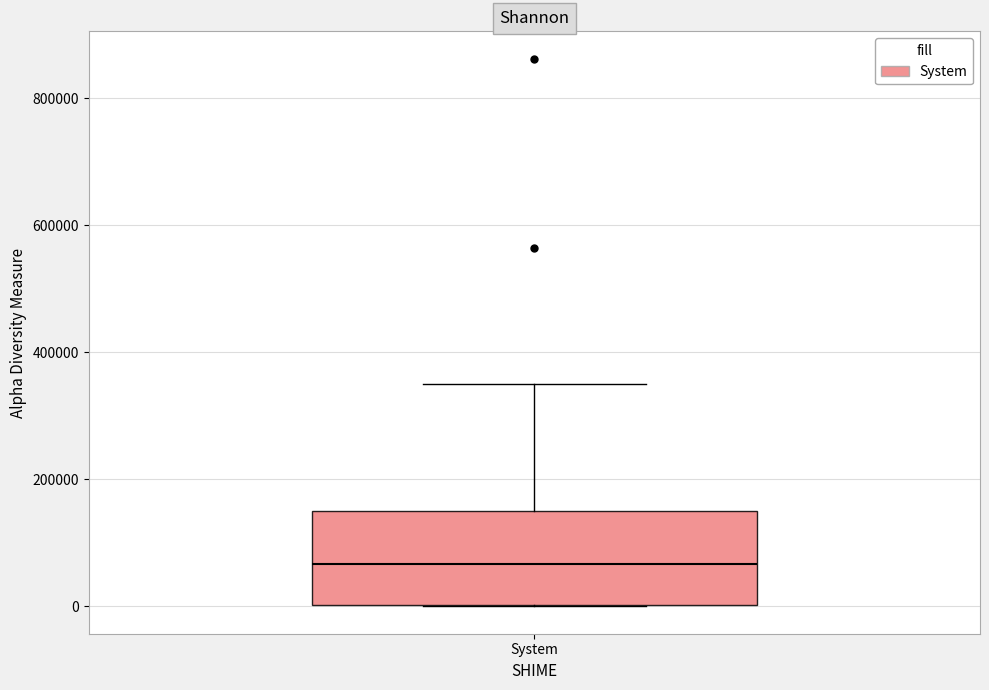

Where does the upper whisker of the box for System end on the y-axis? The values are not printed on the chart, so give them approximately, as read against the axis.

340000